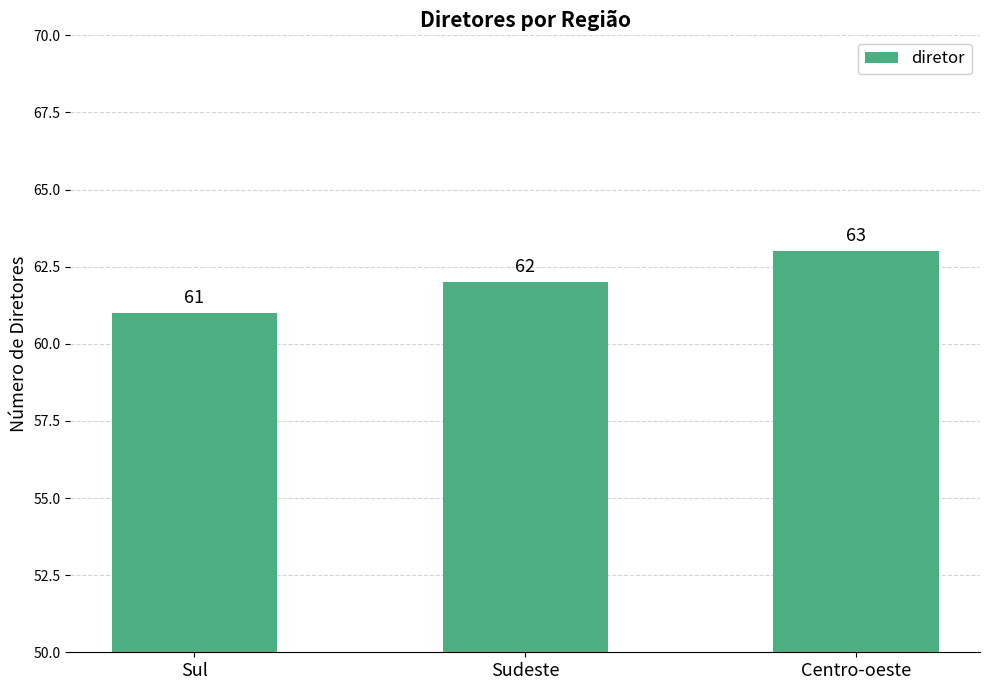

What is the label of the 3rd bar from the left?

Centro-oeste